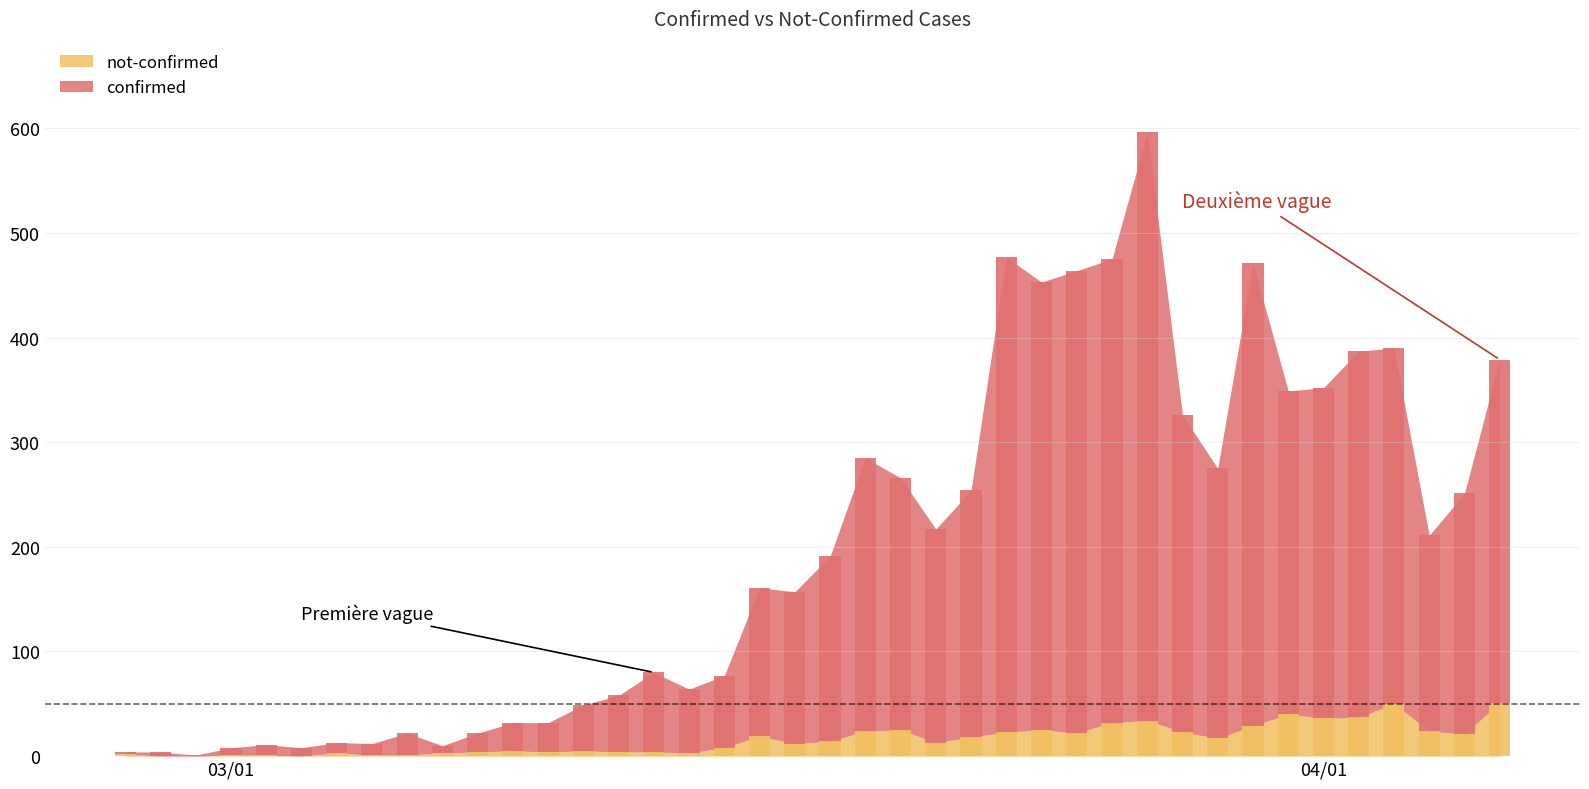

What is the label of the 5th bar from the left?

2020-03-02